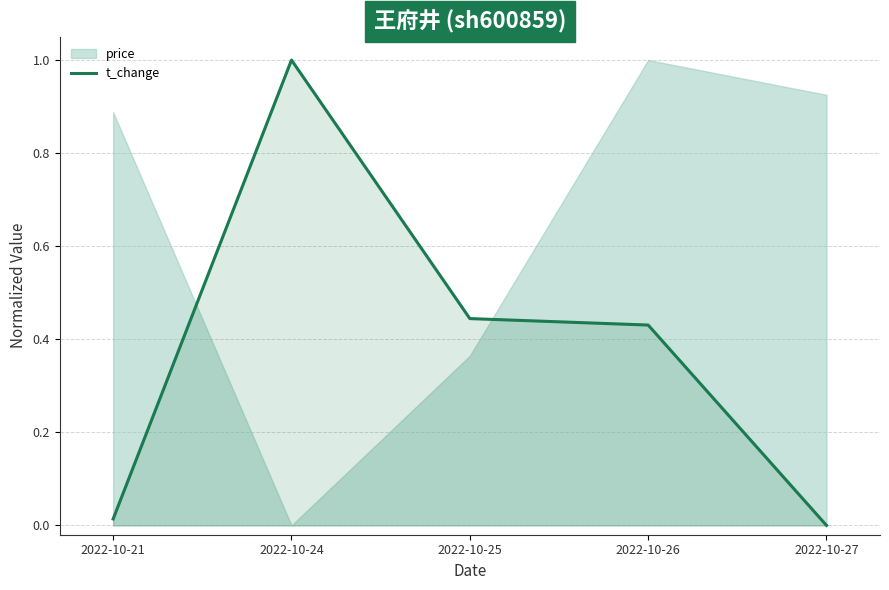

Reading right to left, extract all data points from this chart.

0.0	0.4	0.4	1.0	0.0